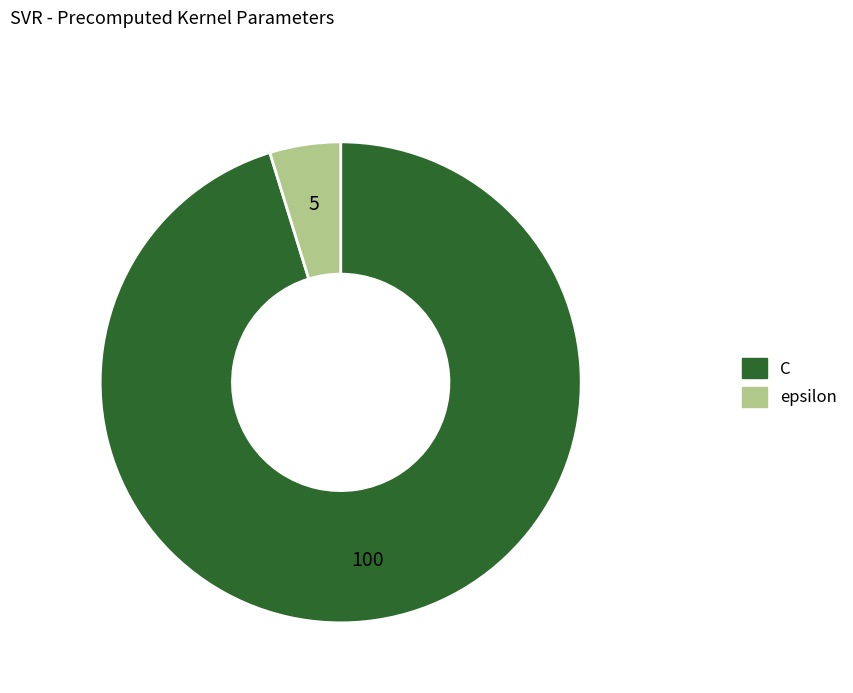

What is the smallest slice in the pie chart?

epsilon